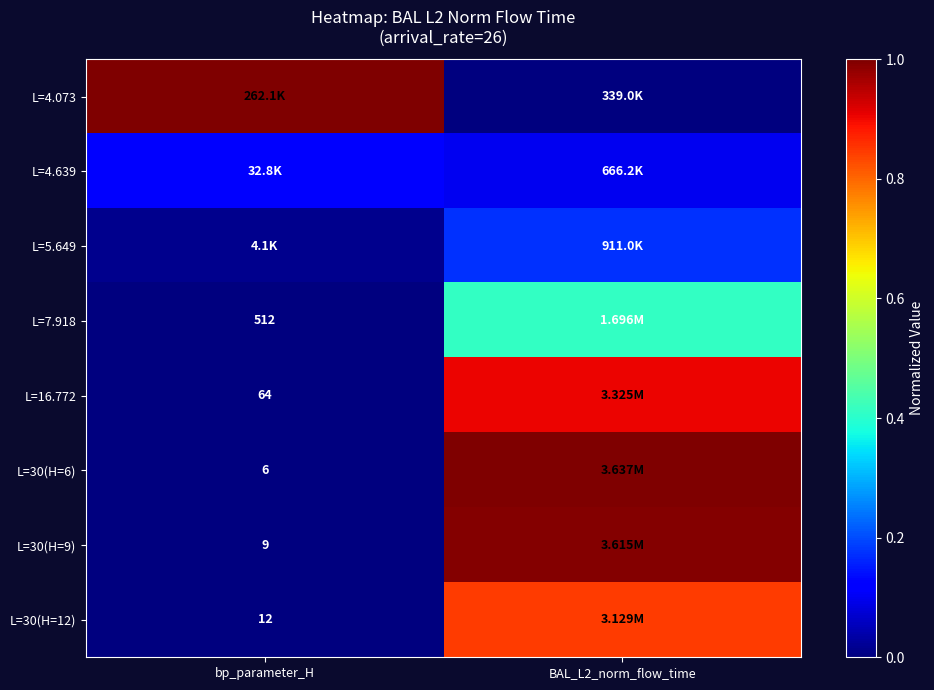

How many categories are shown in the chart?

2